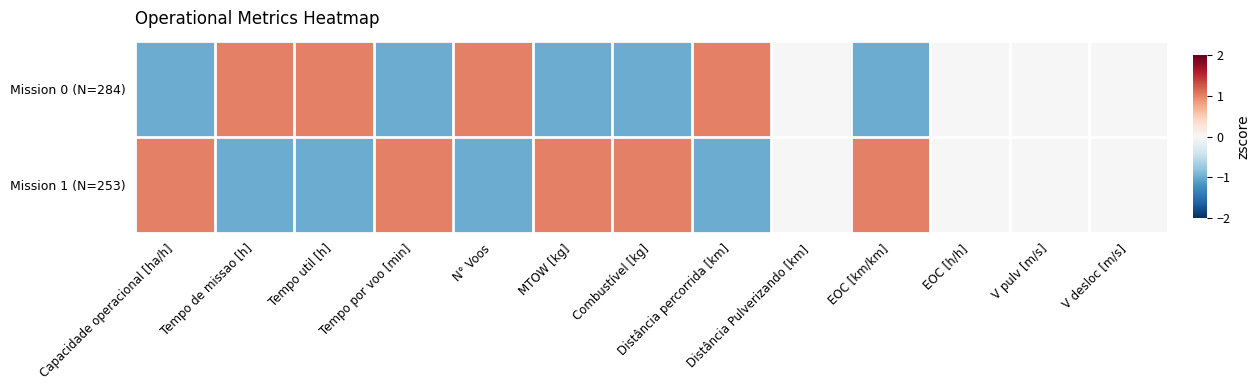

Between Tempo util [h] and V desloc [m/s], which is larger?

Tempo util [h]